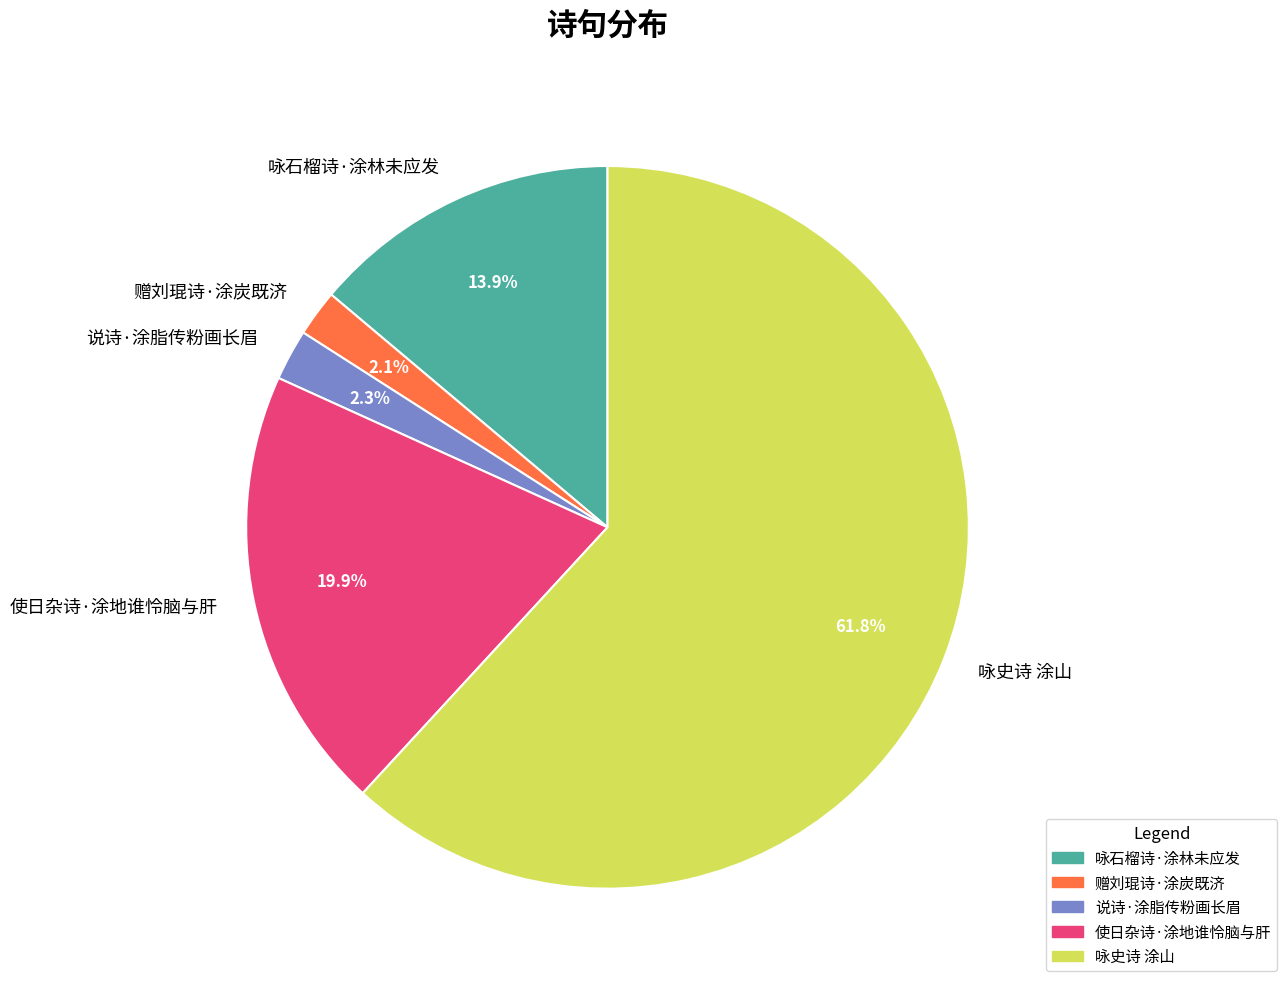

To the nearest percent, what is the average slice percentage?

20%